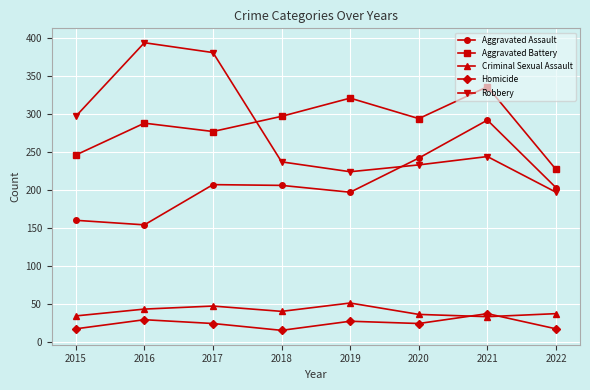

What is the total value across all series at 2015?

754